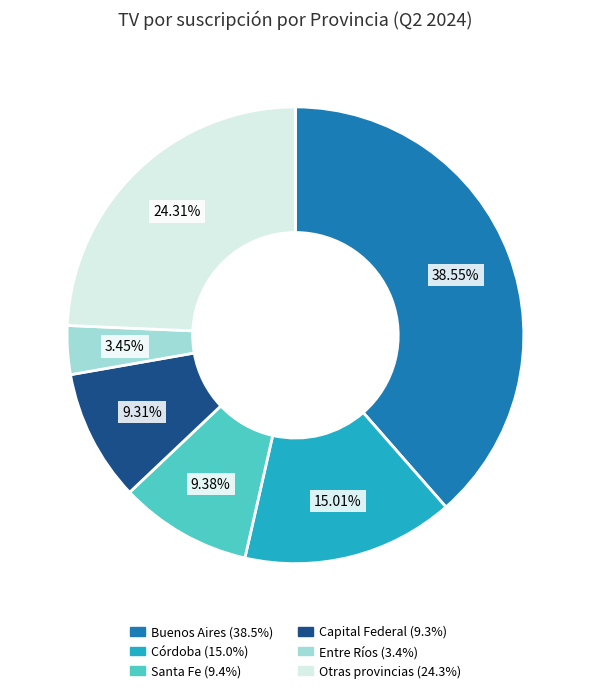

How many slices are in this pie chart?

6